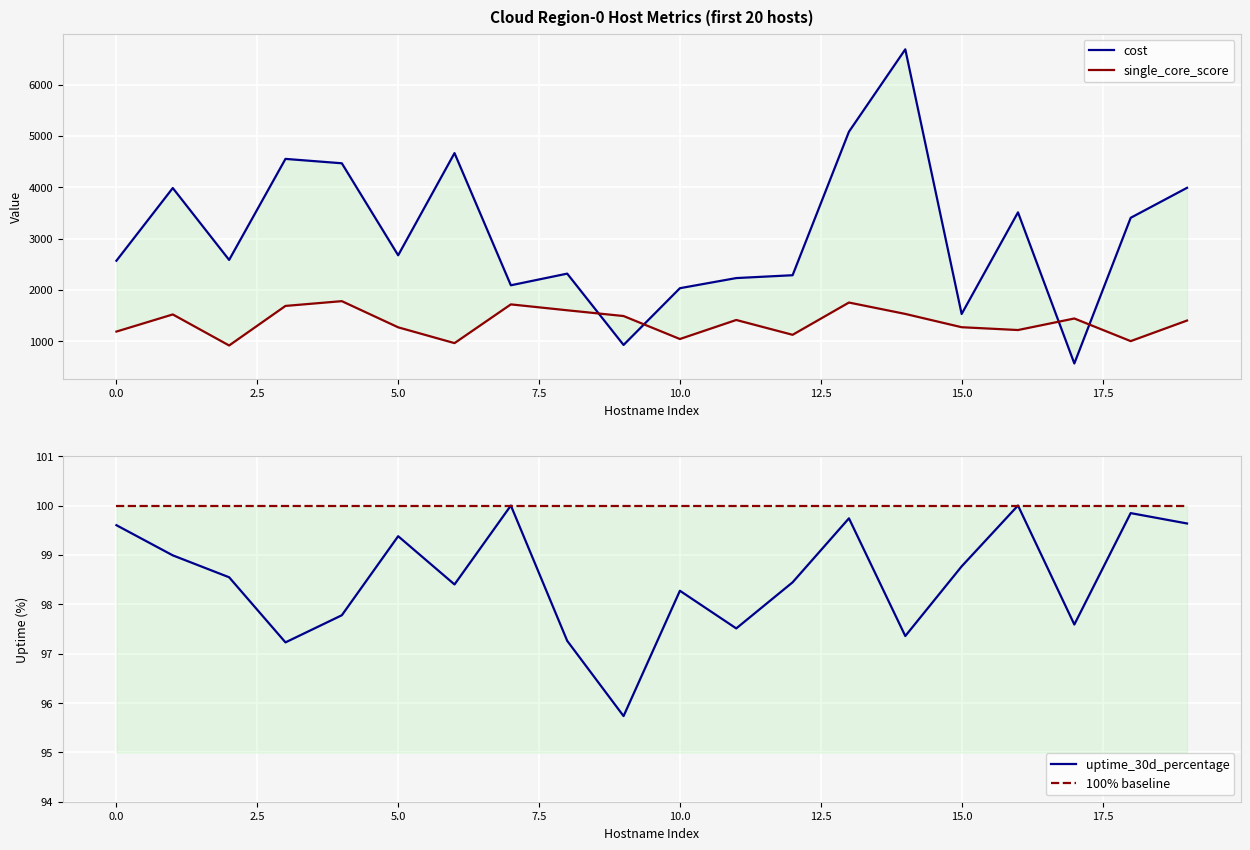

What value does the uptime_30d_percentage series have at 14?

97.4